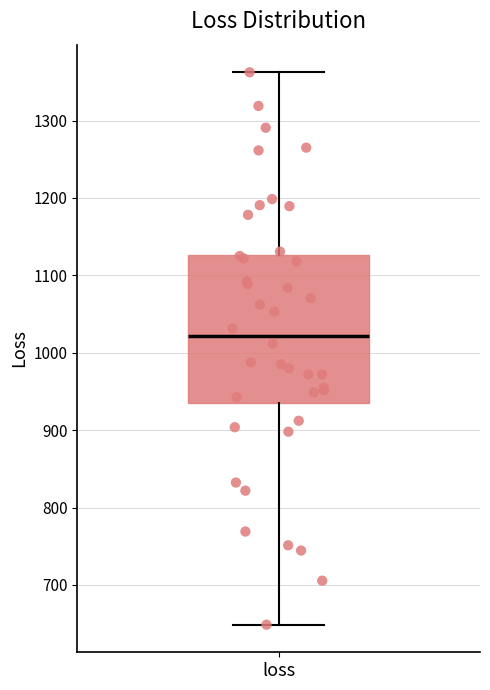

Where is the upper edge of the box for loss on the y-axis? The values are not printed on the chart, so give them approximately, as read against the axis.

1130